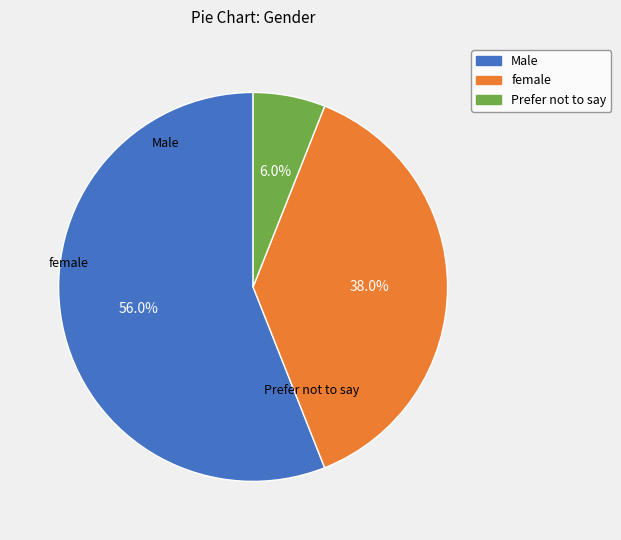

Approximately how many times larger is the value at female compared to Male?

0.7